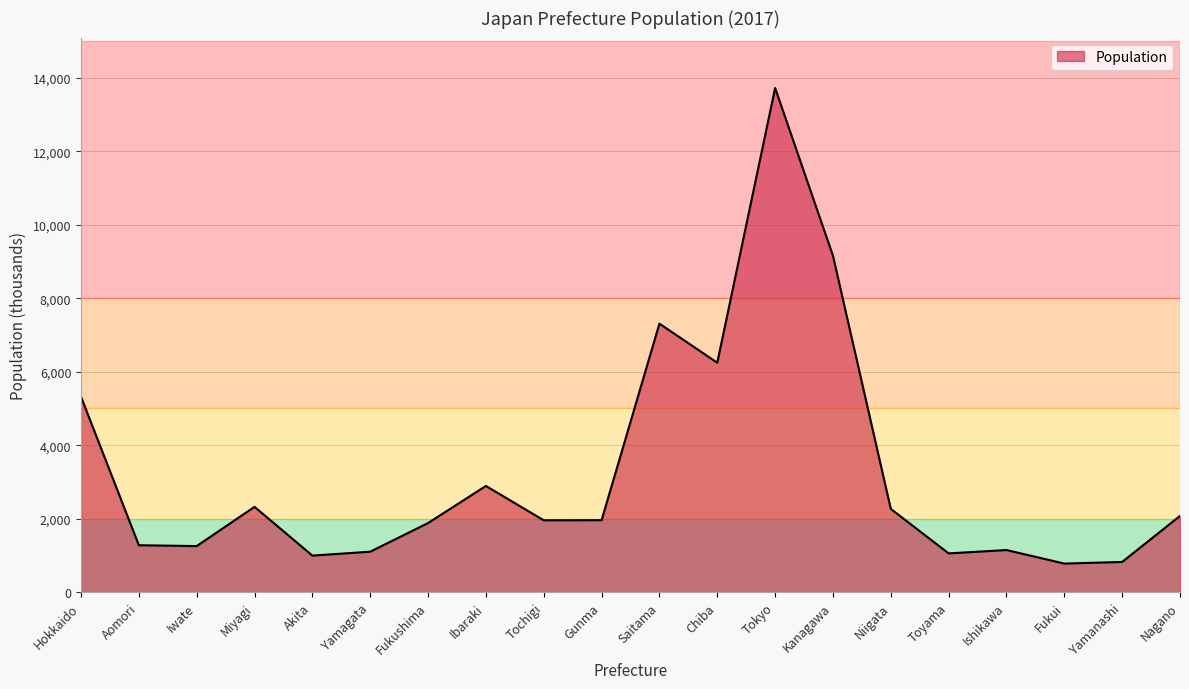

What is the smallest value displayed?

779